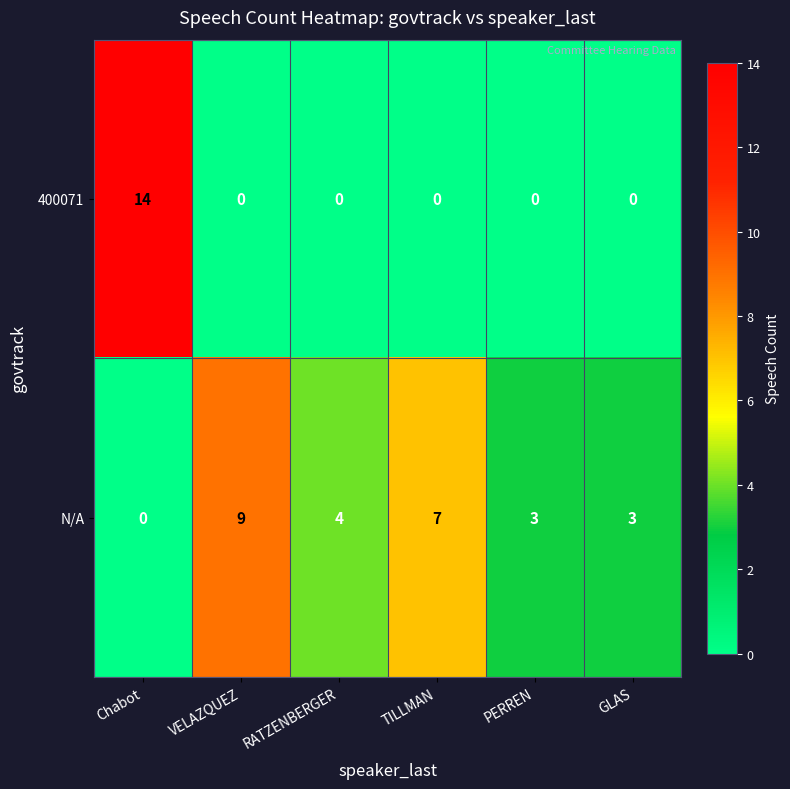

Rank the series by their maximum value, from highest to lowest.

400071, N/A